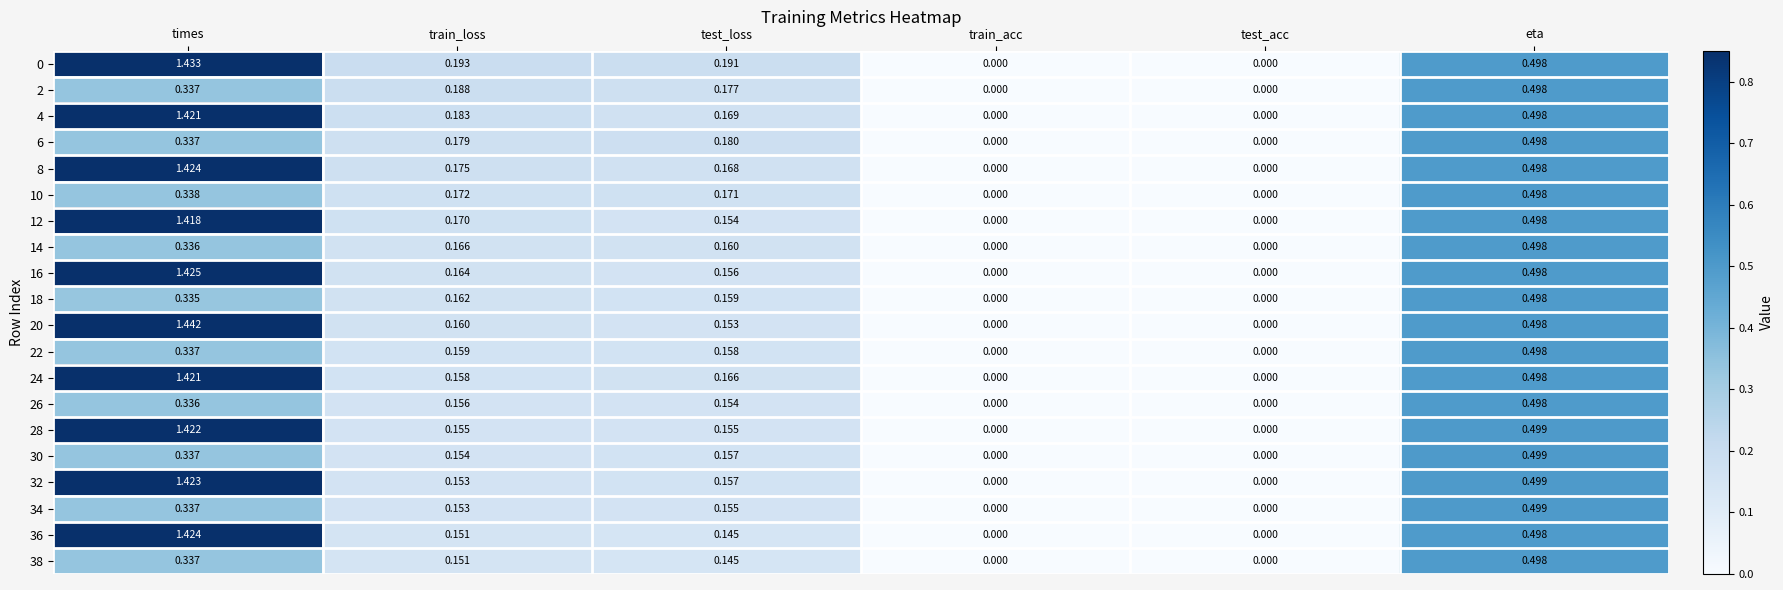

How many series are shown in this chart?

20